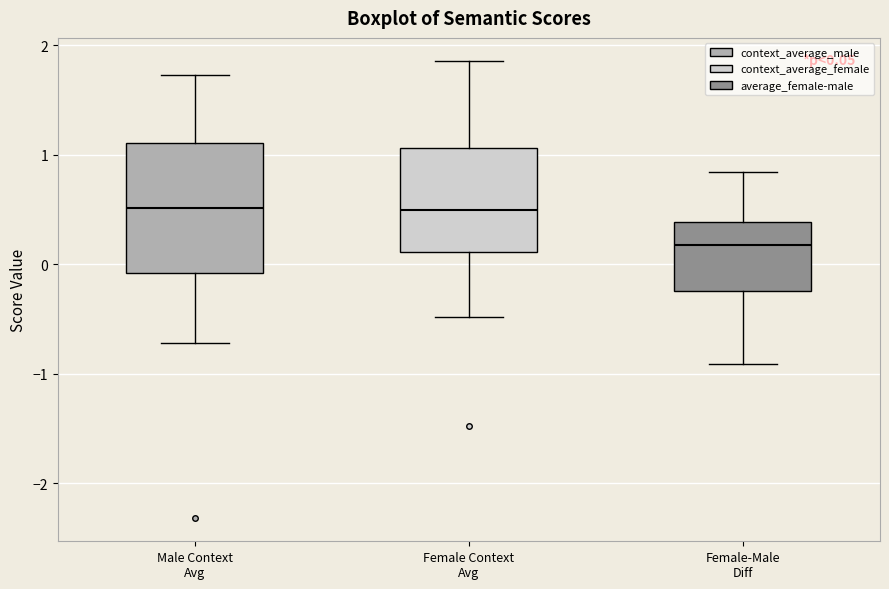

Which box's median line is the lowest?

Female-Male Diff